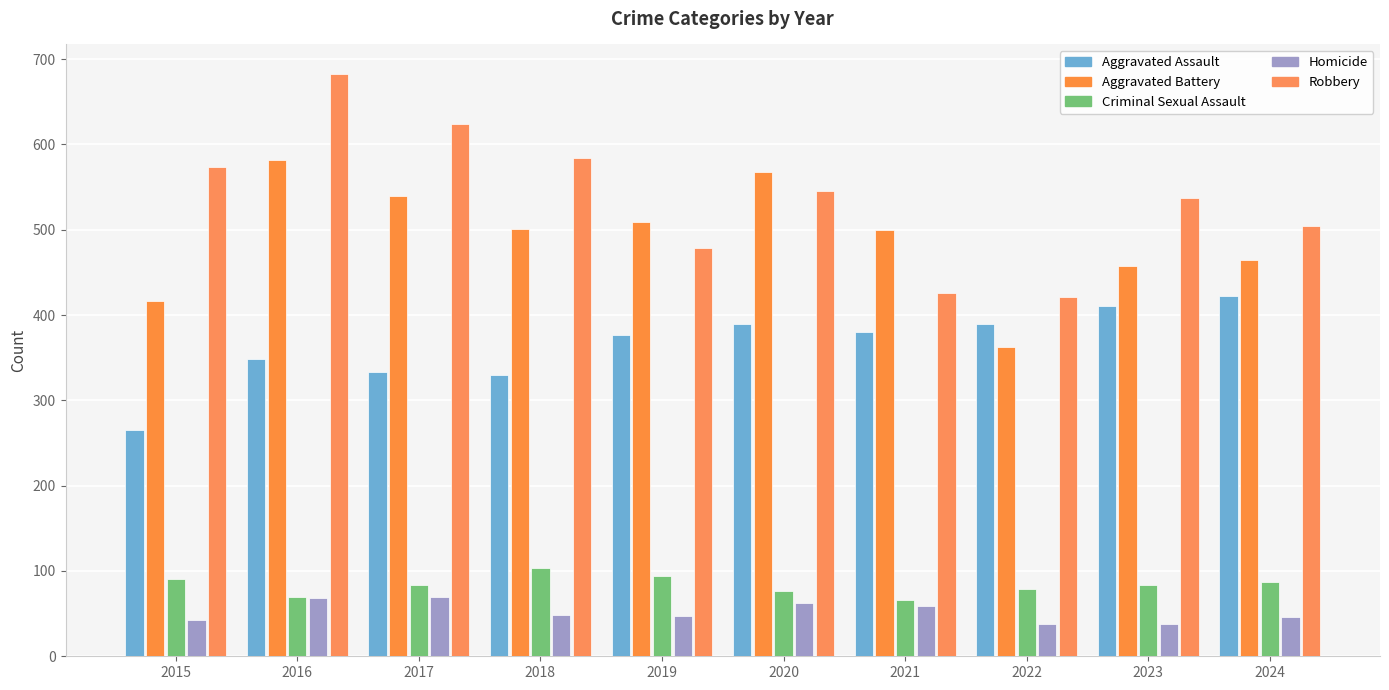

Which category has the lowest value in the Homicide series?

2022